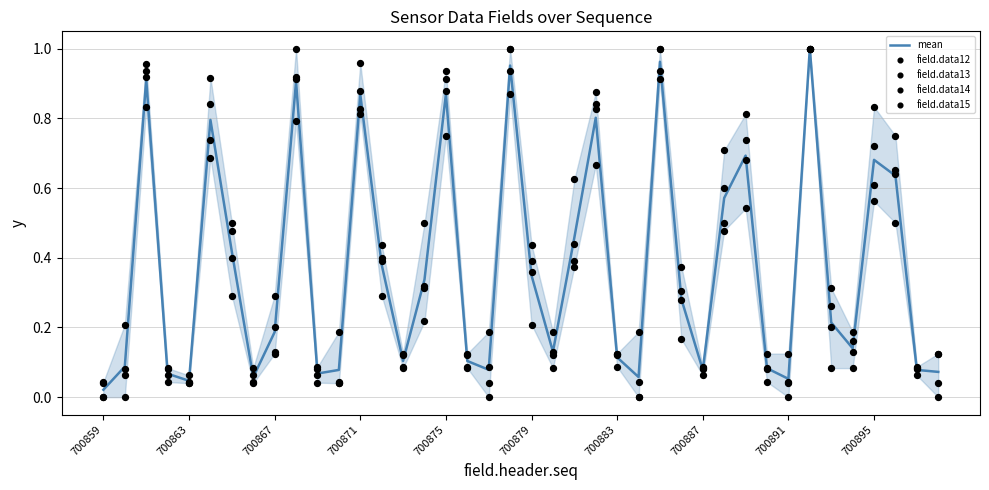

Which series contains the highest Y value?

mean